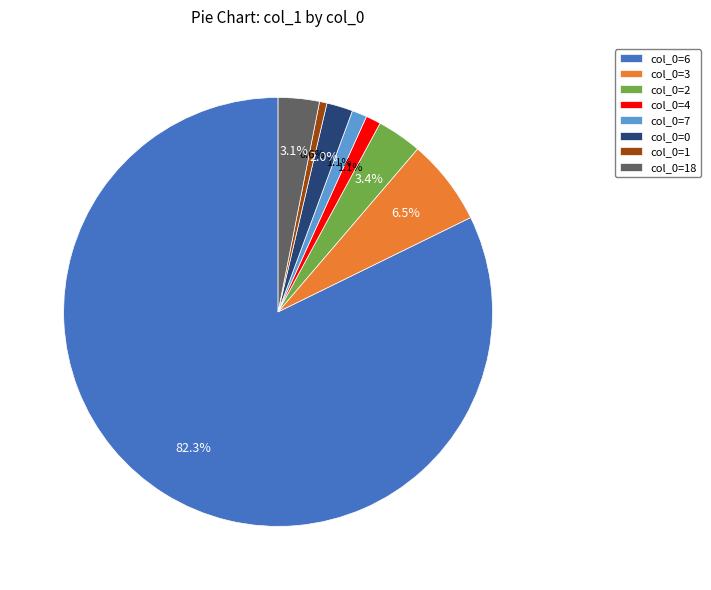

What percentage do col_0=1 and col_0=6 together represent?

82.8%